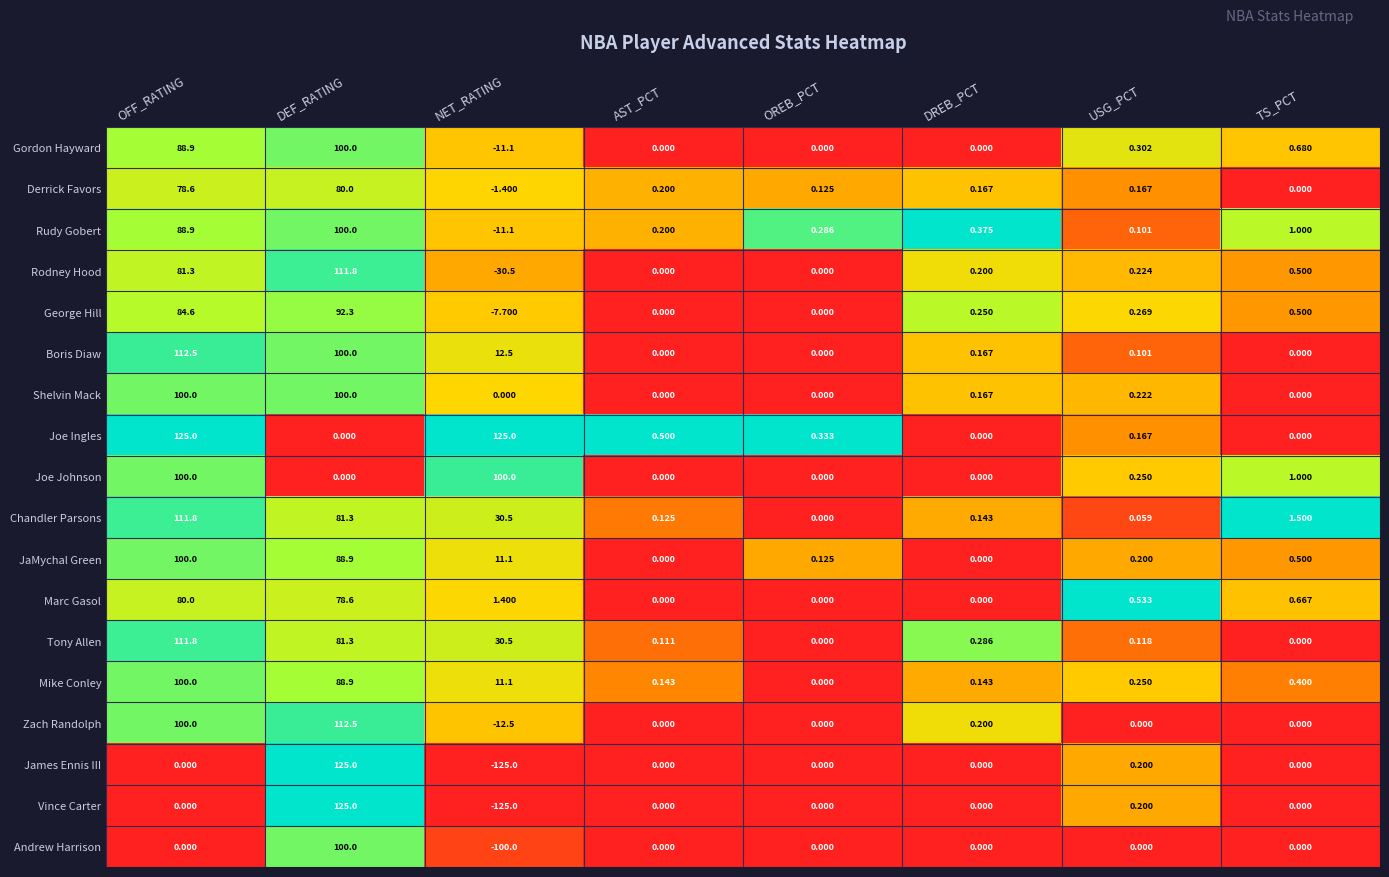

Which series changed the most between AST_PCT and TS_PCT?

Chandler Parsons